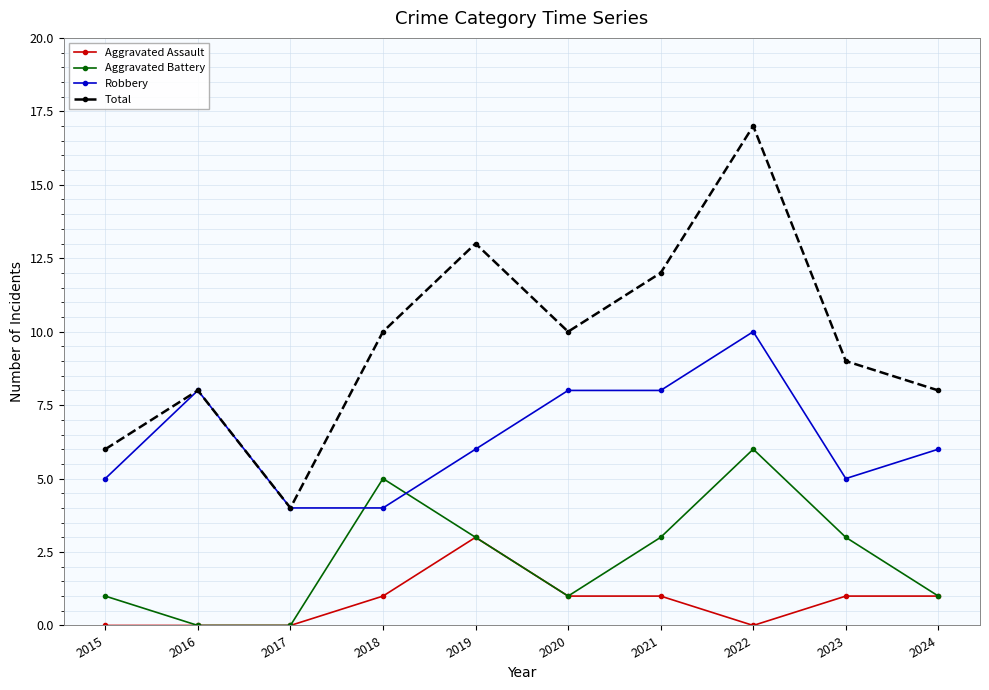

Between 2015 and 2020, which series saw the biggest shift?

Total